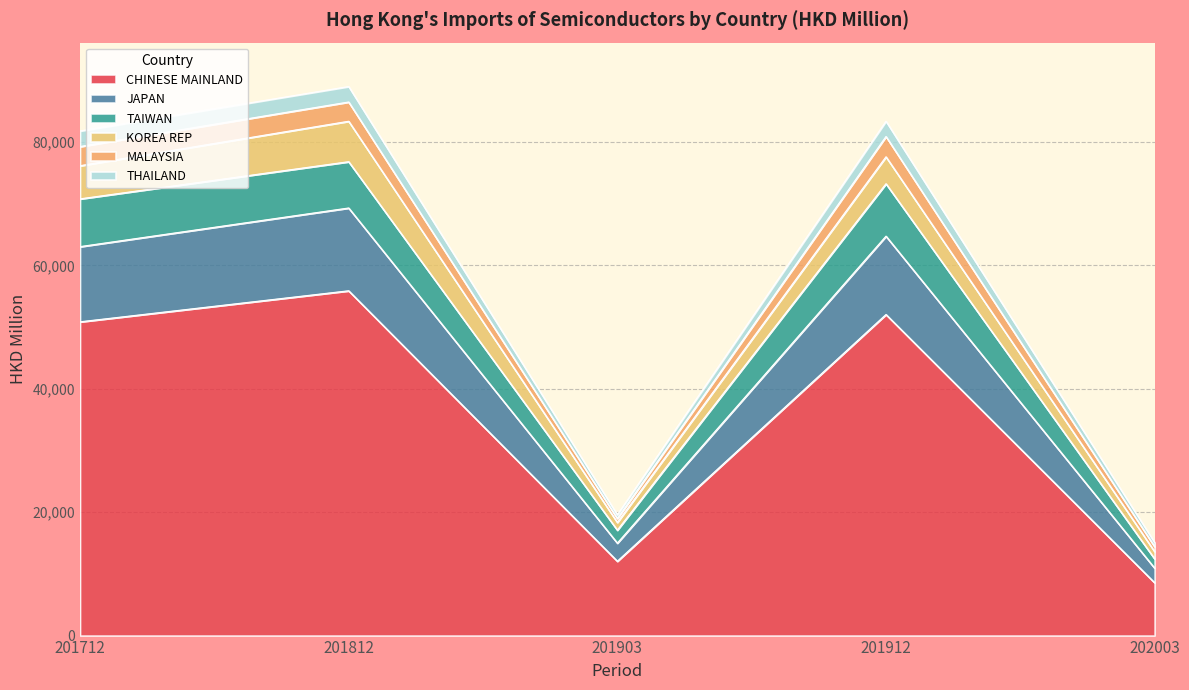

How many lines are shown in the chart?

6